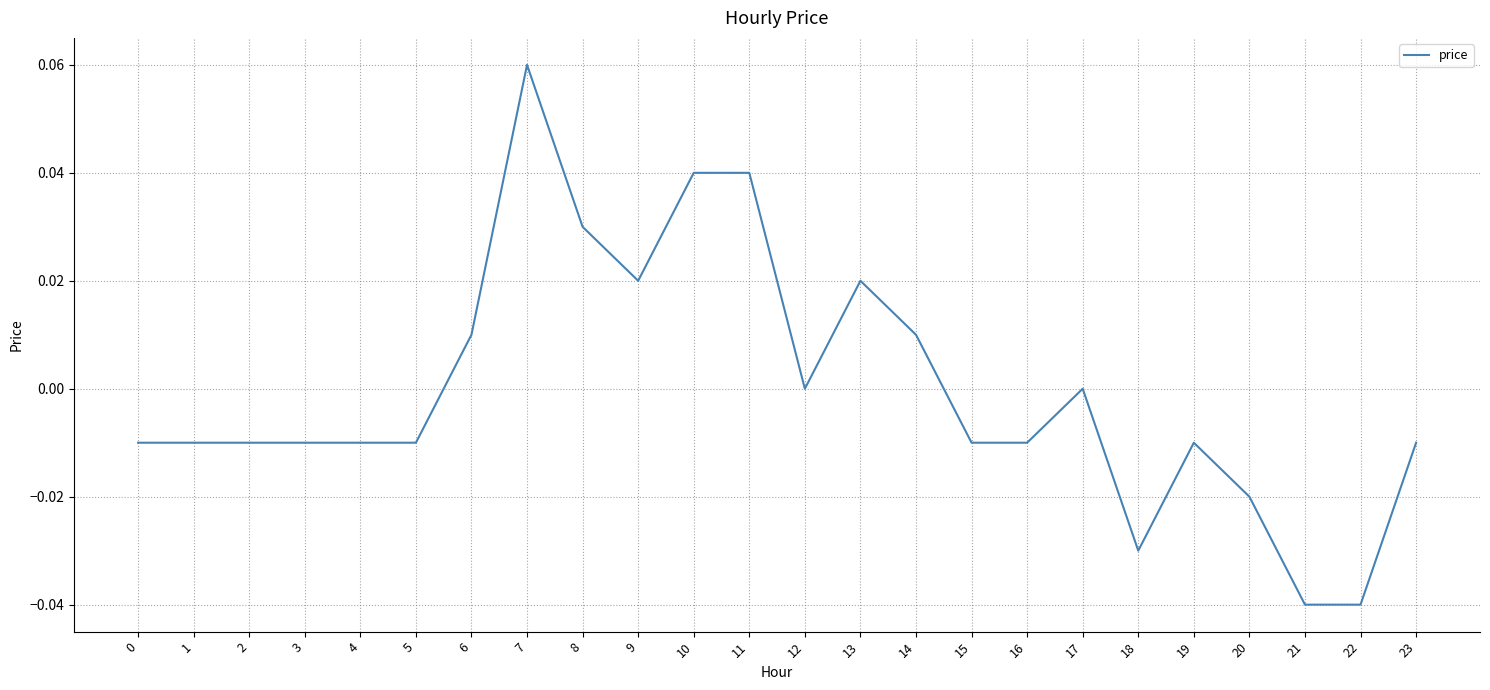

Which category has the highest value across all series?

7